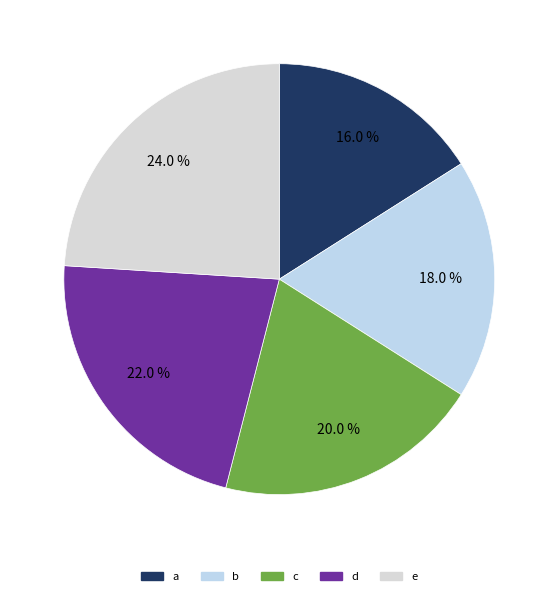

To the nearest percent, what is the average slice percentage?

20%